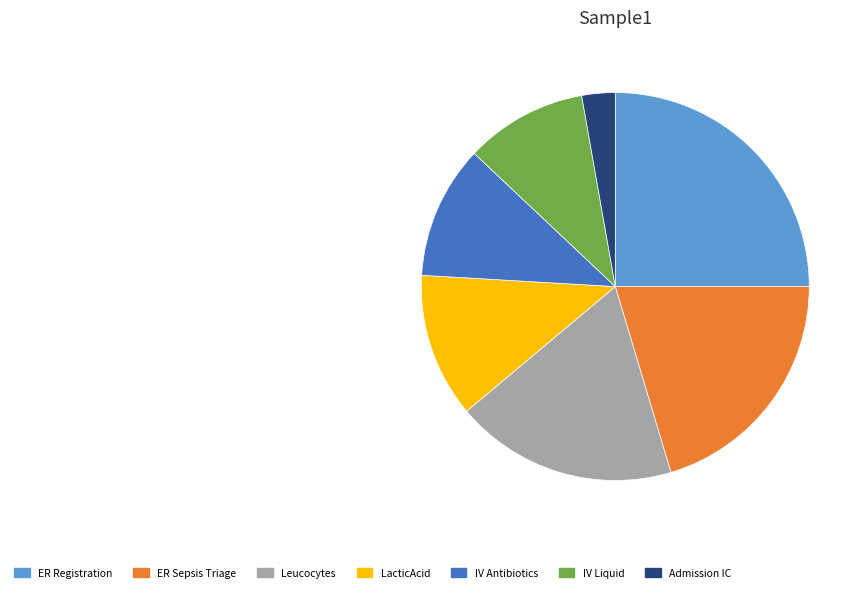

Which slice is the smallest?

Admission IC